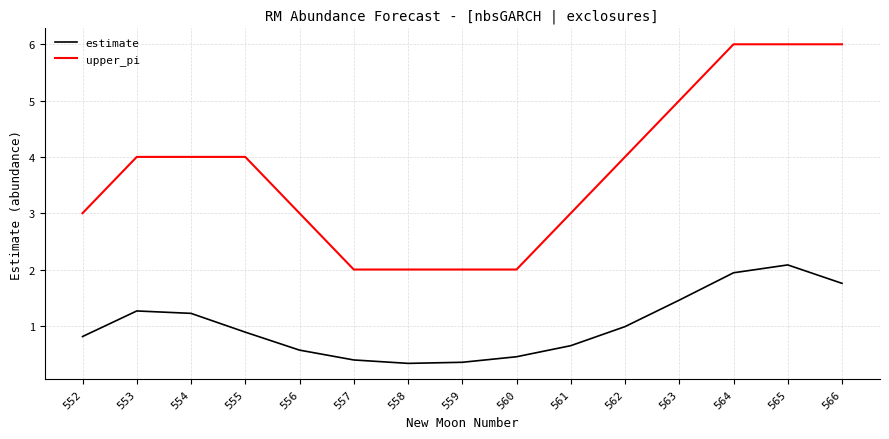

How many lines are shown in the chart?

2